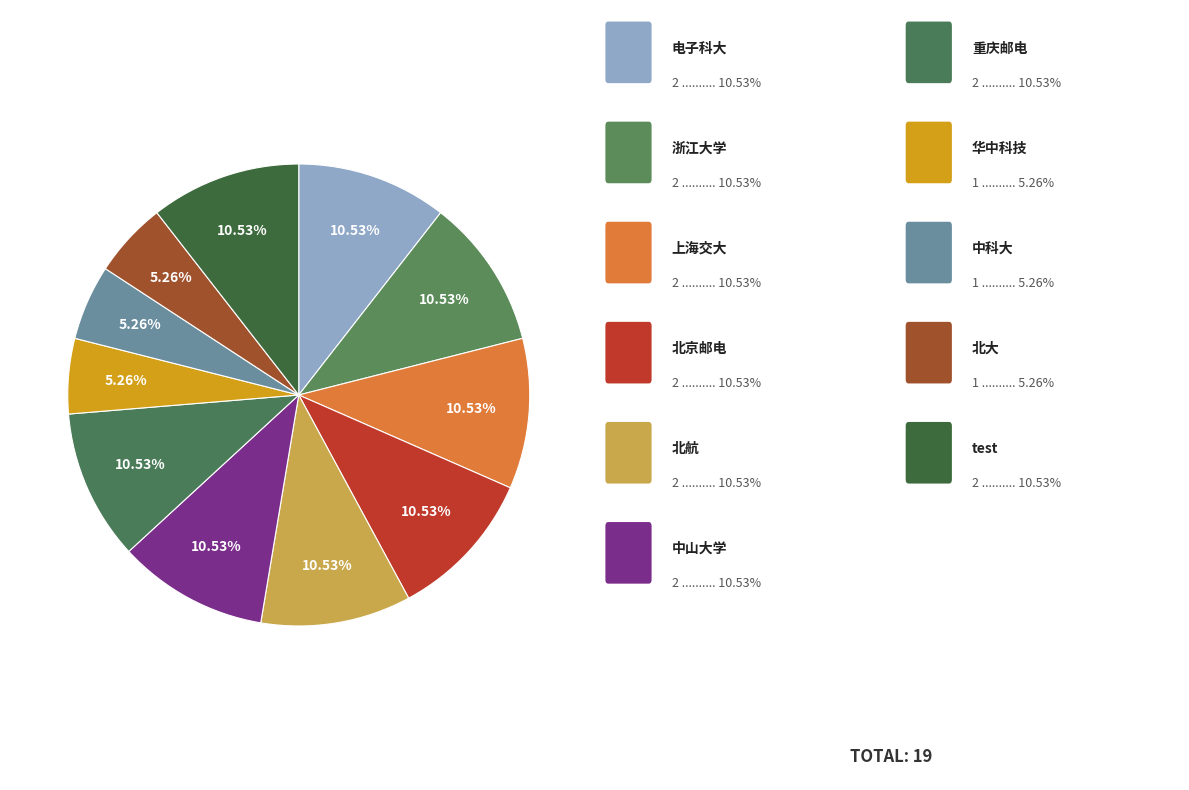

To the nearest percent, what is the average slice percentage?

9%